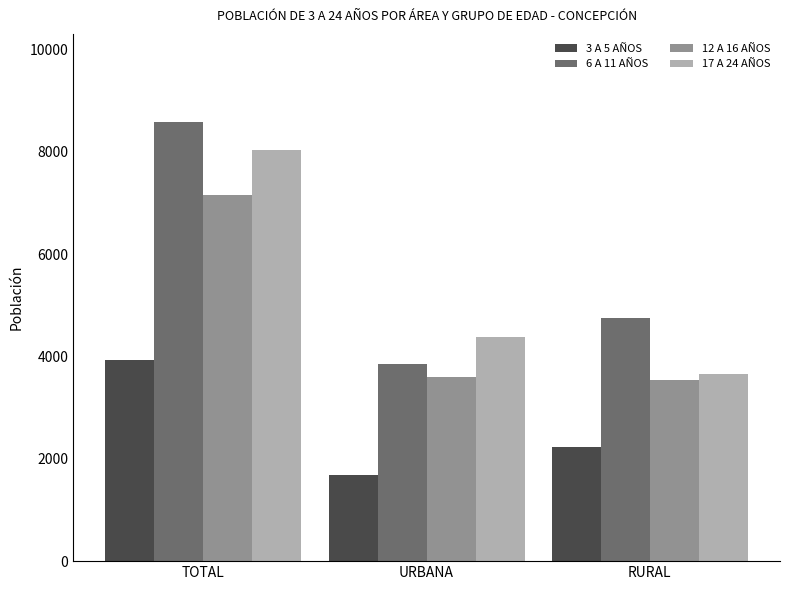

What is the spread (max minus min) of values at URBANA?

2697